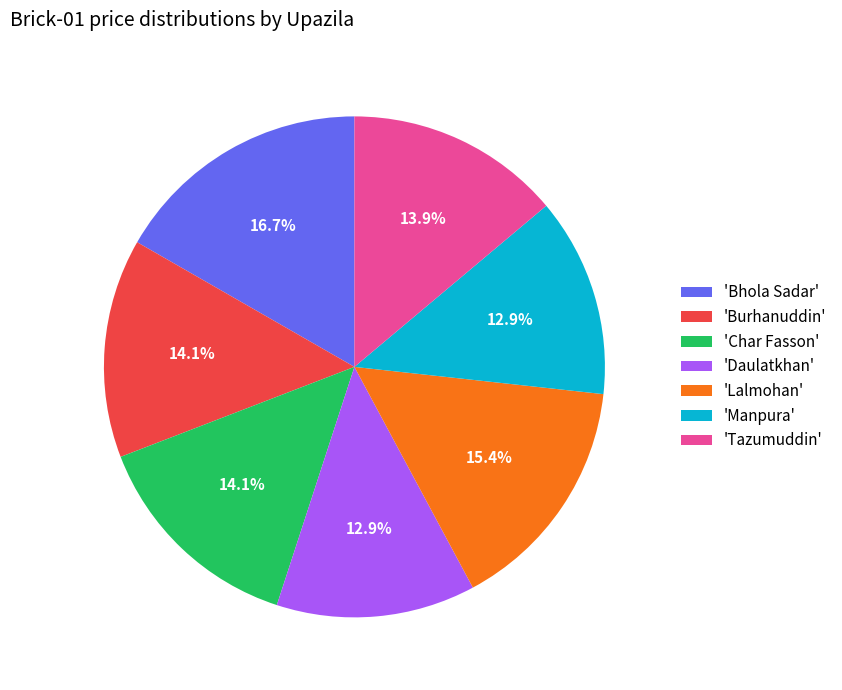

Is there any slice that represents more than half of the pie?

No